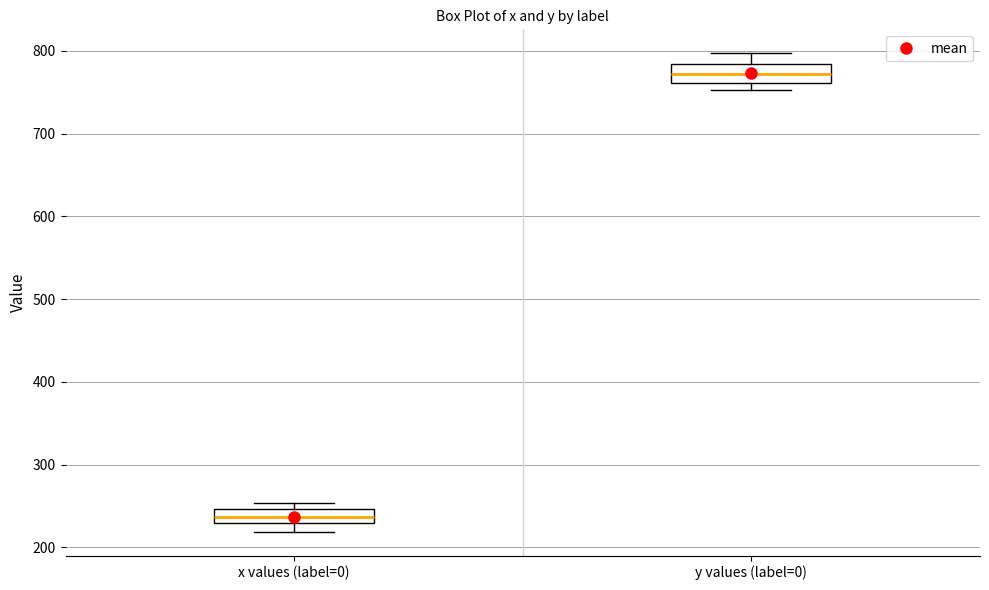

Which box has the highest median line?

y values (label=0)